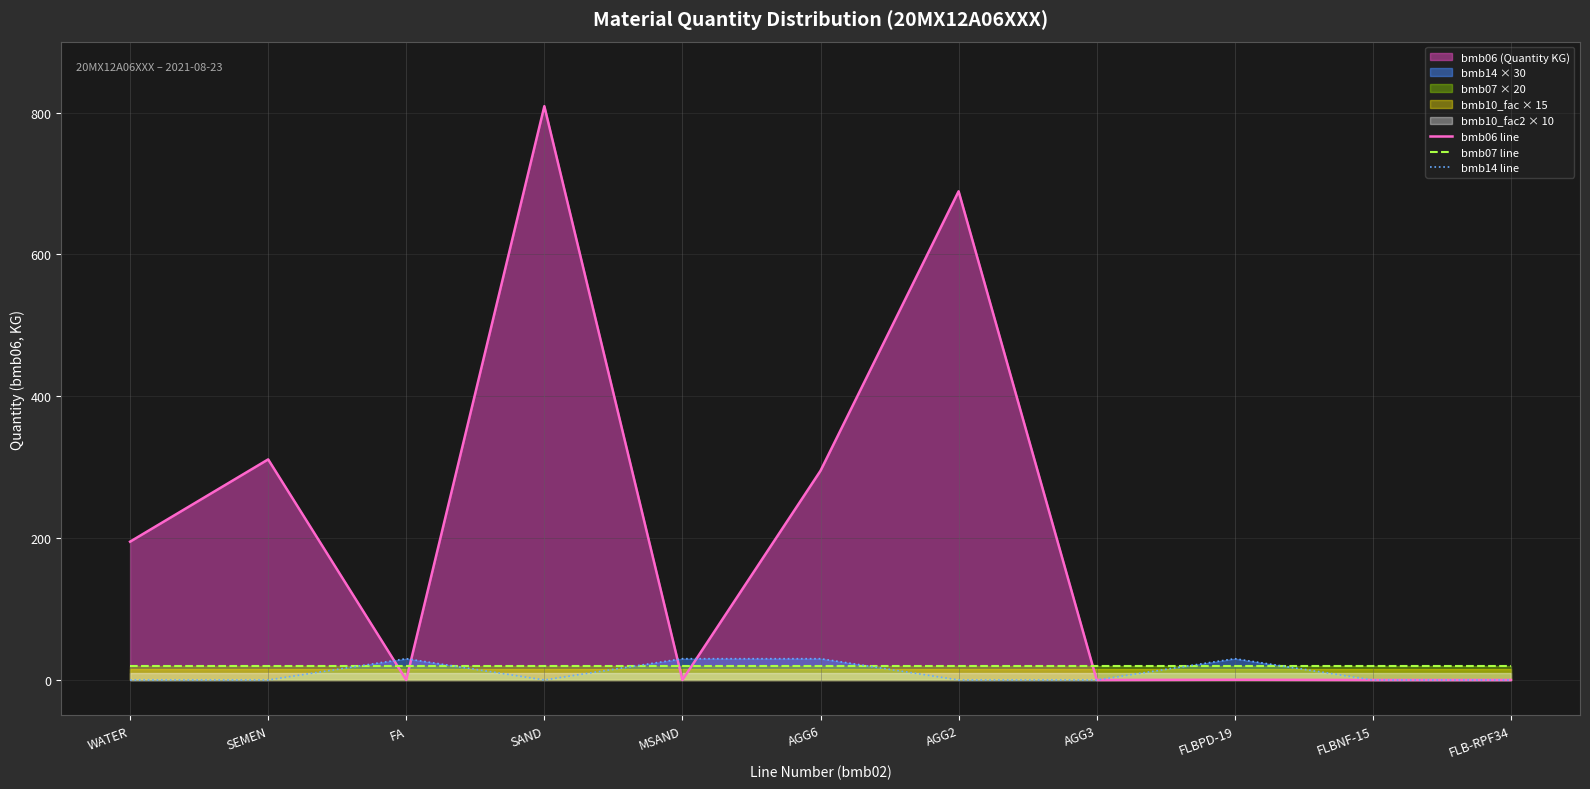

At which category does the chart reach its minimum across all series?

FA